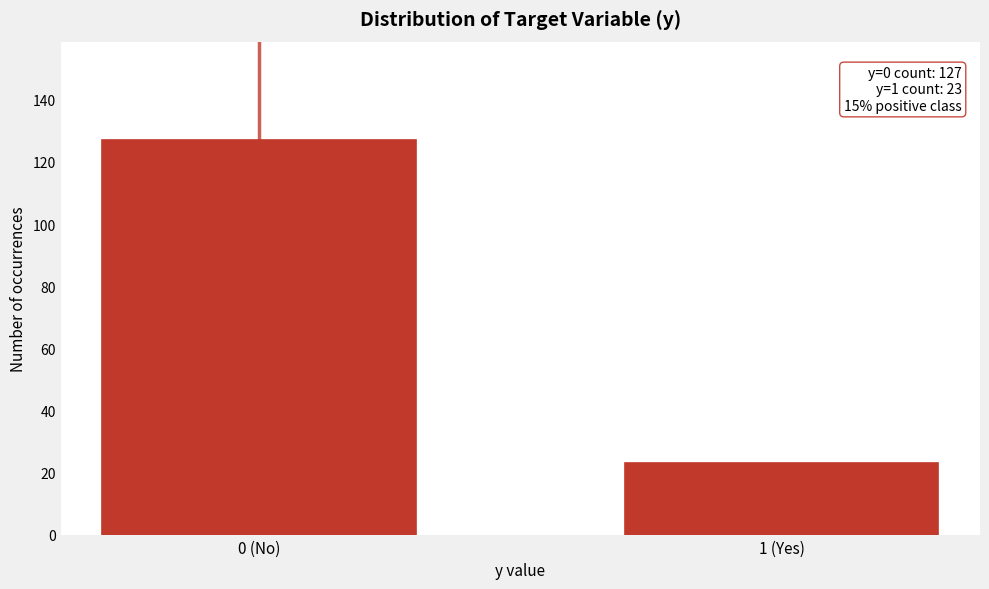

Reading left to right, extract all data points from this chart.

0 (No)=127	1 (Yes)=23